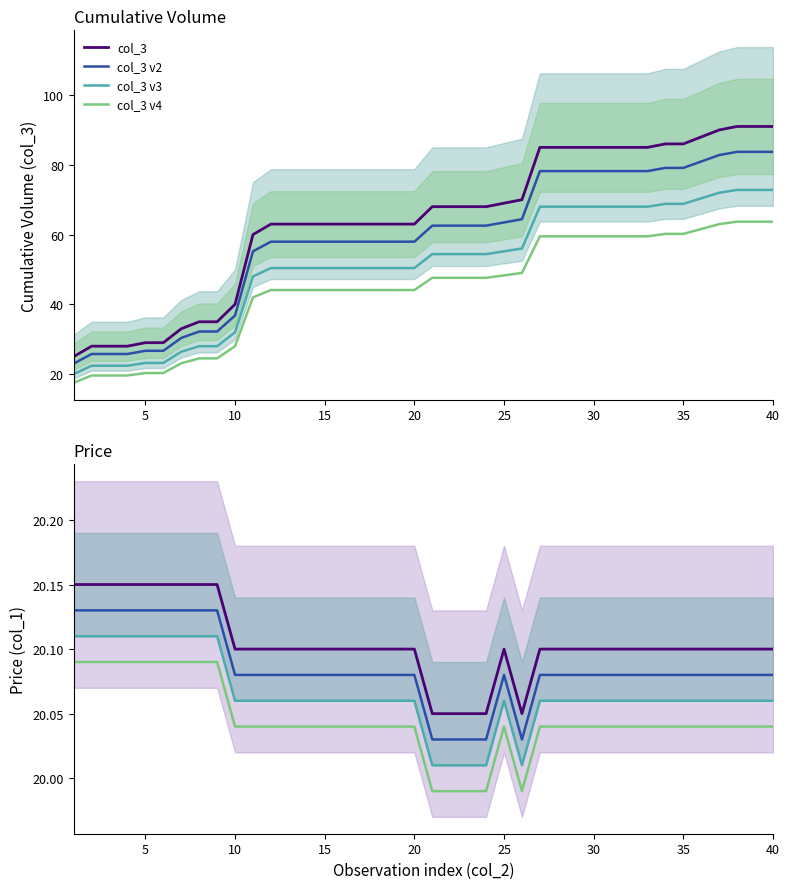

Reading right to left, what are all the values shown in this chart?

col_3: 40=91.0	39=91.0	38=91.0	37=90.0	36=88.0	35=86.0	34=86.0	33=85.0	32=85.0	31=85.0	30=85.0	29=85.0	28=85.0	27=85.0	26=70.0	25=69.0	24=68.0	23=68.0	22=68.0	21=68.0	20=63.0	19=63.0	18=63.0	17=63.0	16=63.0	15=63.0	14=63.0	13=63.0	12=63.0	11=60.0	10=40.0	9=35.0	8=35.0	7=33.0	6=29.0	5=29.0	4=28.0	3=28.0	2=28.0	1=25.0
col_1: 40=20.1	39=20.1	38=20.1	37=20.1	36=20.1	35=20.1	34=20.1	33=20.1	32=20.1	31=20.1	30=20.1	29=20.1	28=20.1	27=20.1	26=20.1	25=20.1	24=20.1	23=20.1	22=20.1	21=20.1	20=20.1	19=20.1	18=20.1	17=20.1	16=20.1	15=20.1	14=20.1	13=20.1	12=20.1	11=20.1	10=20.1	9=20.1	8=20.1	7=20.1	6=20.1	5=20.1	4=20.1	3=20.1	2=20.1	1=20.1